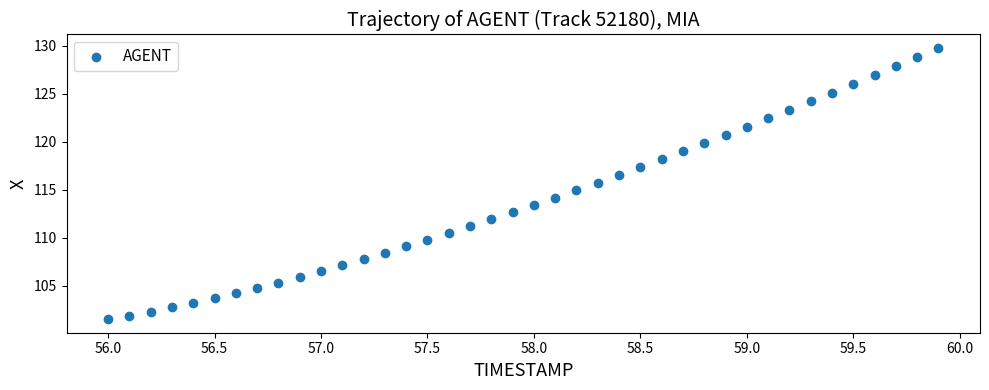

What is the range of X values (max minus min)?

3.9